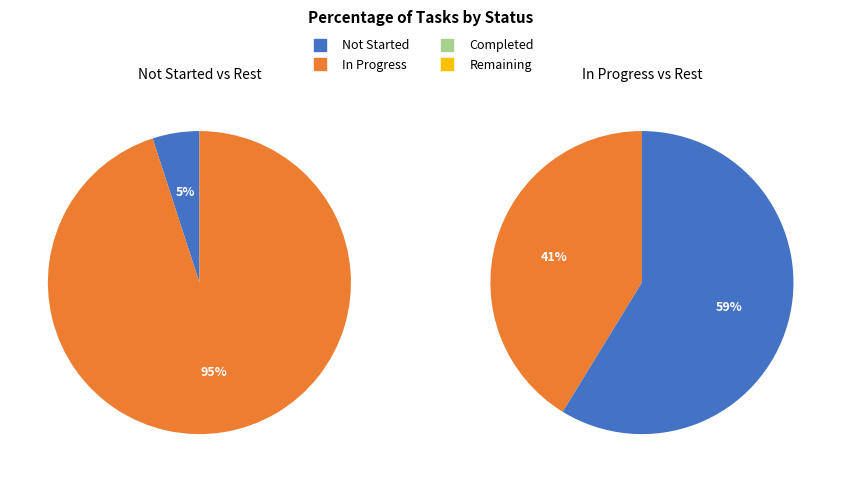

The In Progress slice represents 41% of the pie. True or false?

True